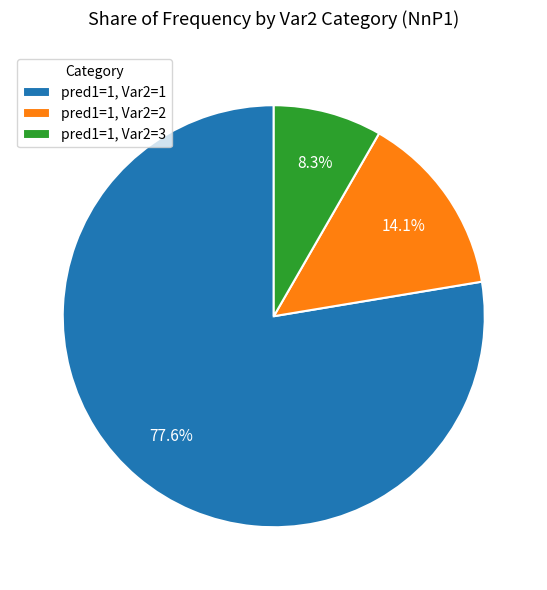

What percentage is the pred1=1, Var2=3 slice, to the nearest percent?

8%